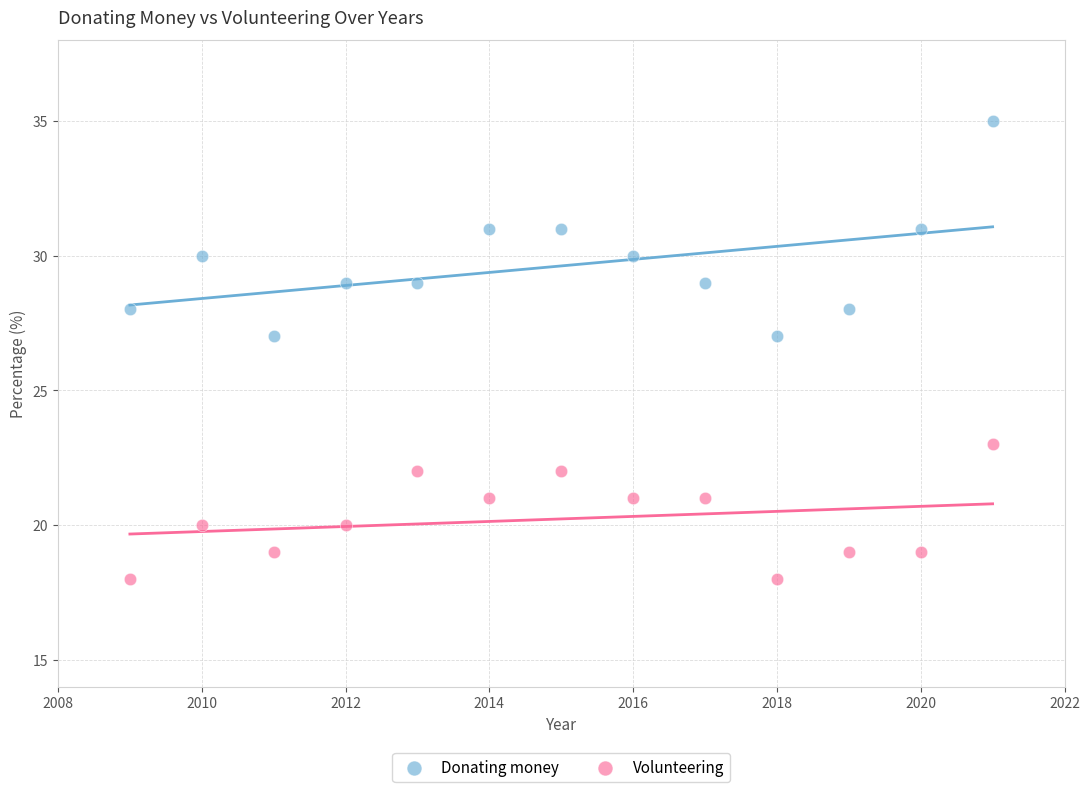

Which series reaches the minimum Y coordinate?

Volunteering